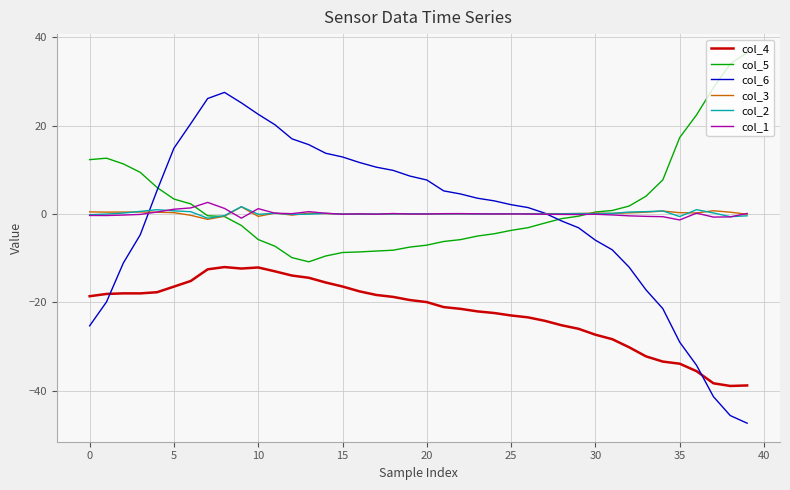

Which series has the widest spread of values?

col_6